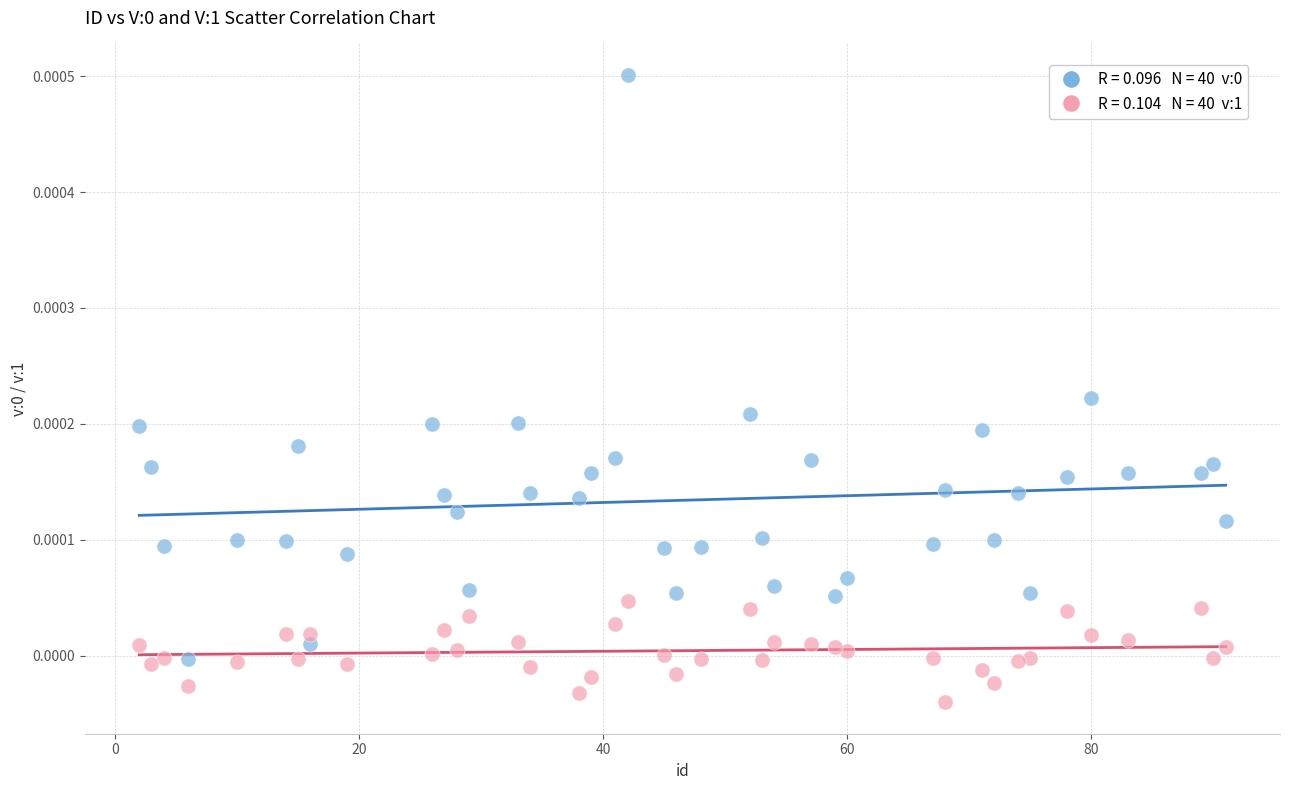

Across all data points, what is the range of X values (max minus min)?

89.0